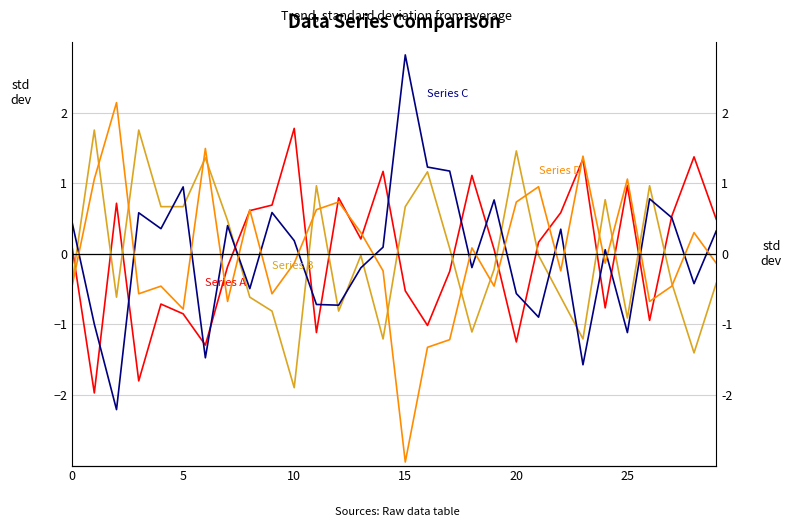

Count the number of data series in this chart.

4